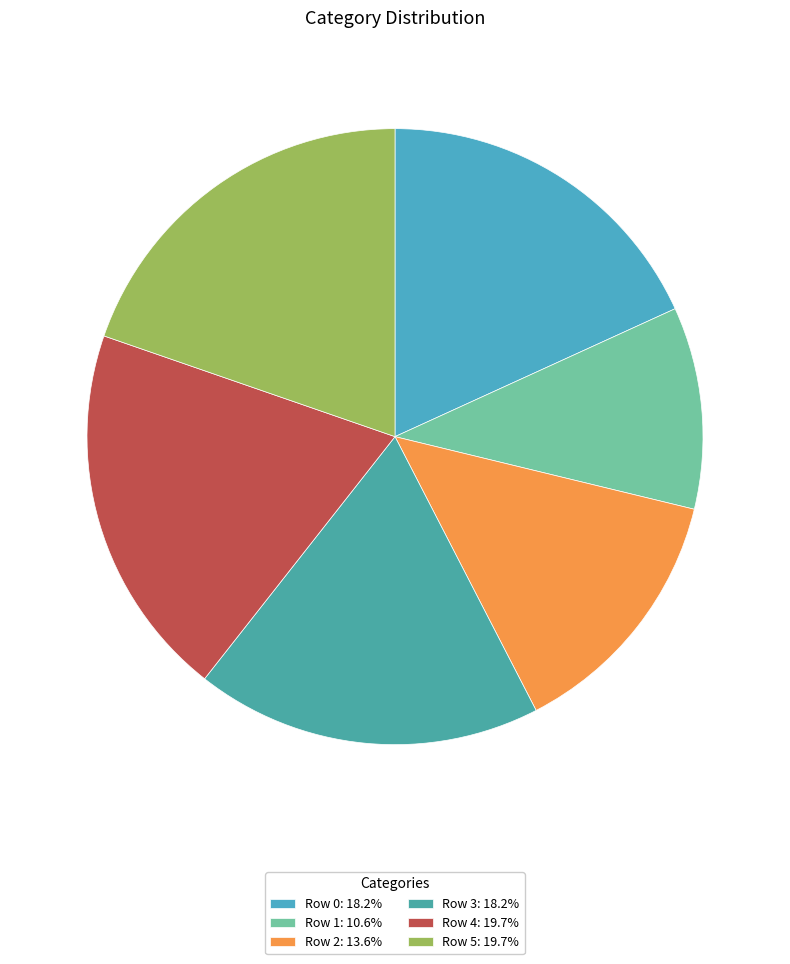

Does any single category account for the majority?

No